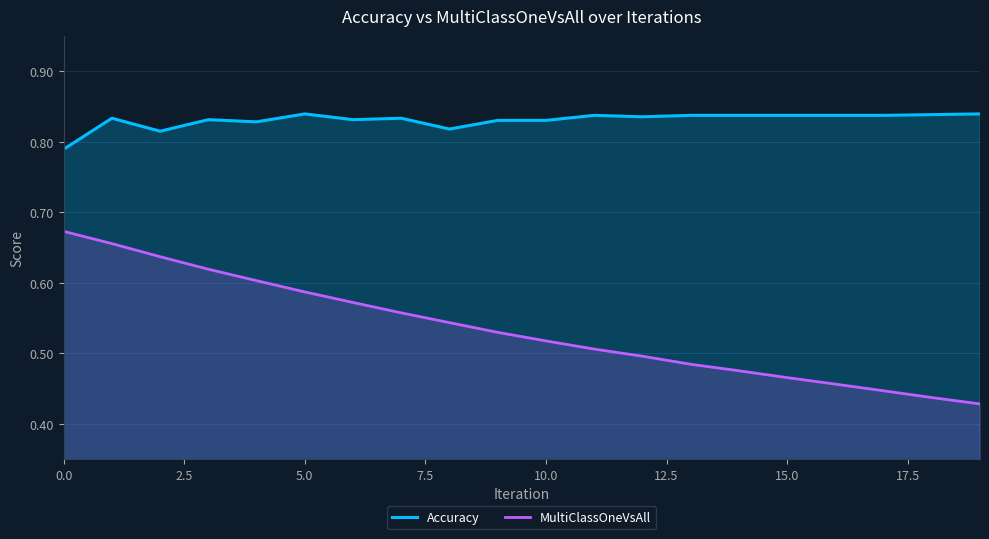

True or false: MultiClassOneVsAll has more than 2 interior local peaks.

False